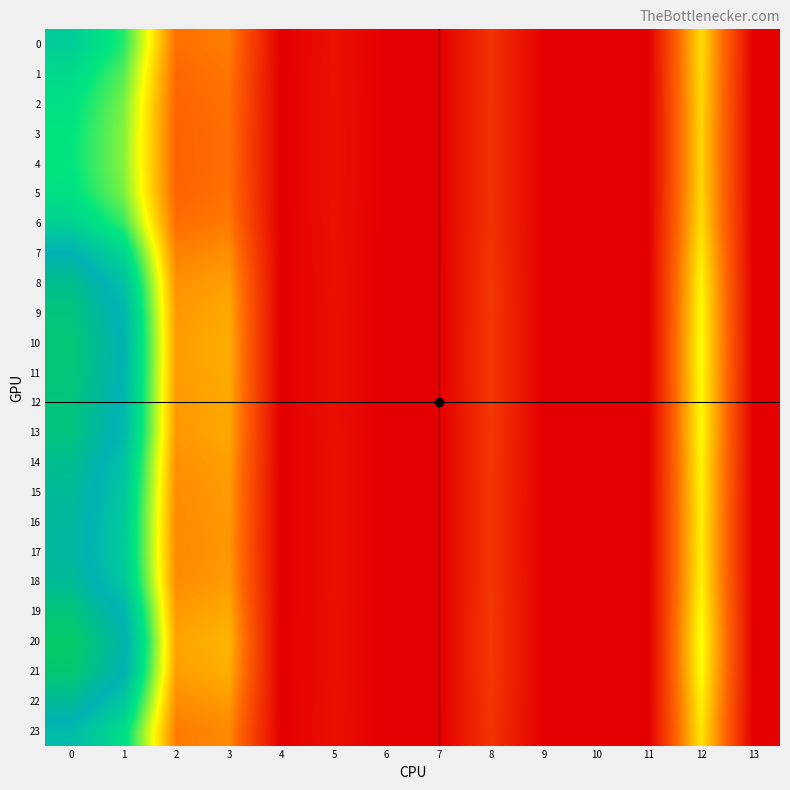

At how many categories does at least one series exceed 13?

5